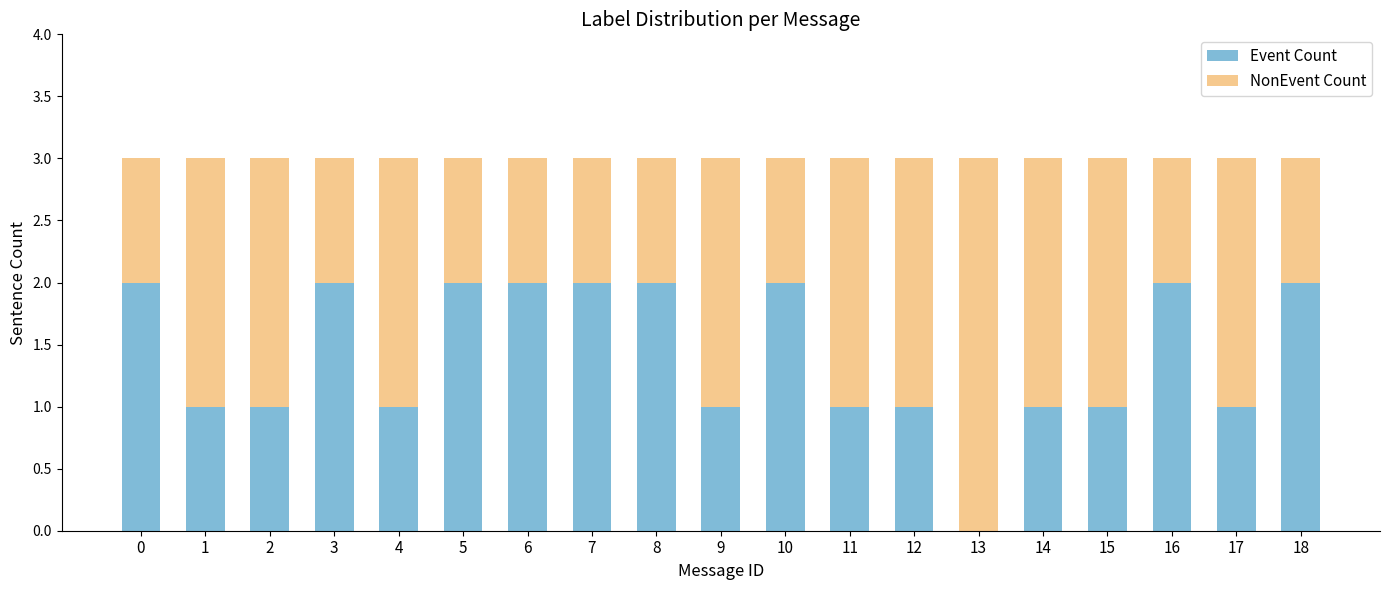

Does the chart contain stacked bars?

Yes